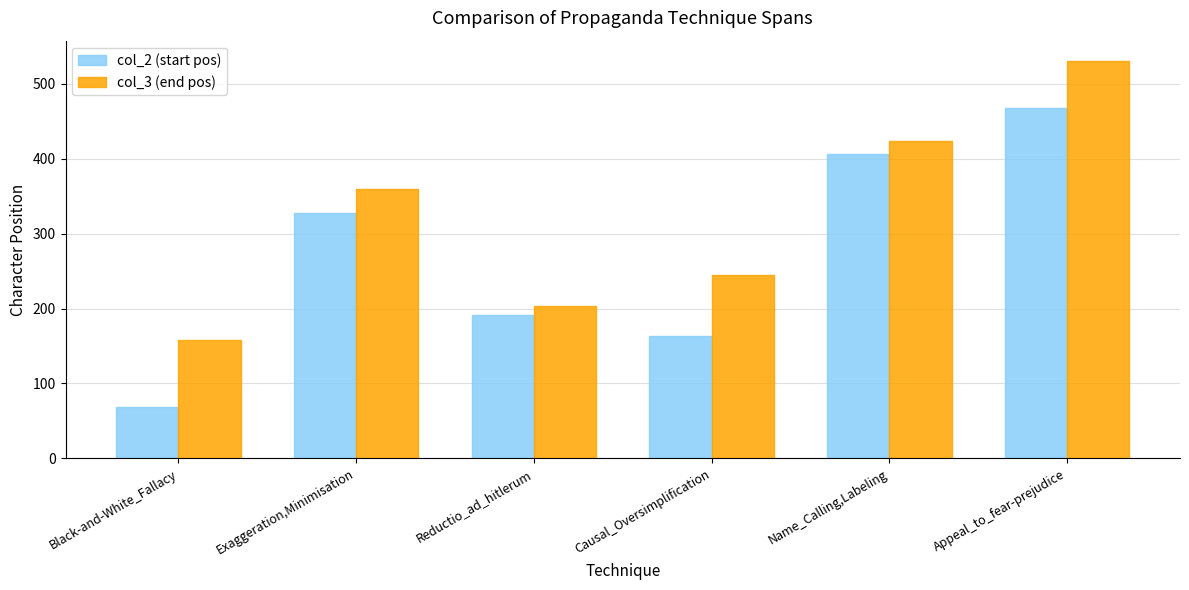

True or false: col_3 (end pos) has a value of 245.0 at Causal_Oversimplification.

True